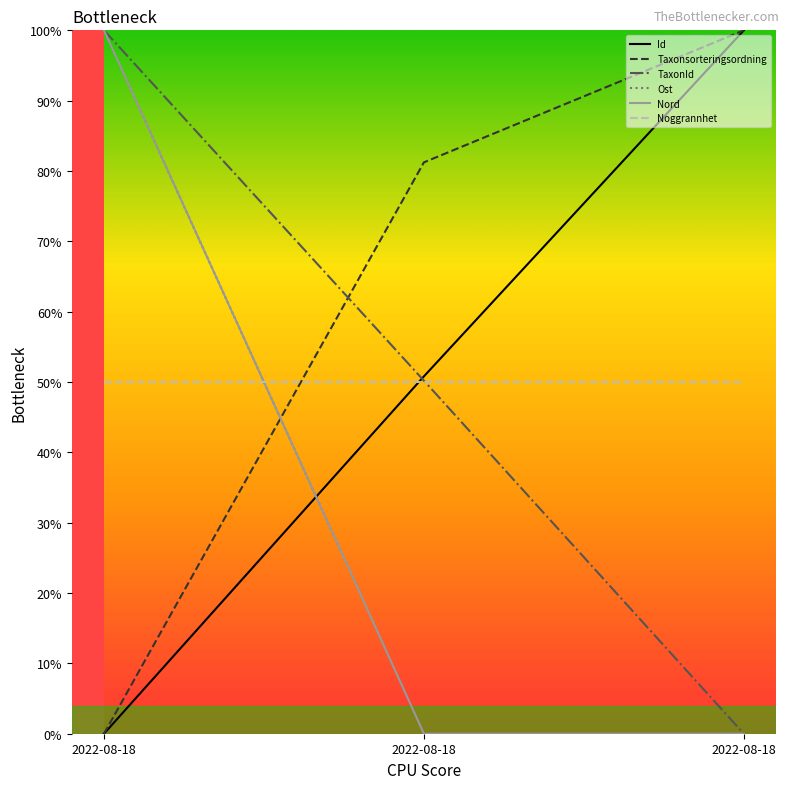

Does the chart display data point markers on the line(s)?

No